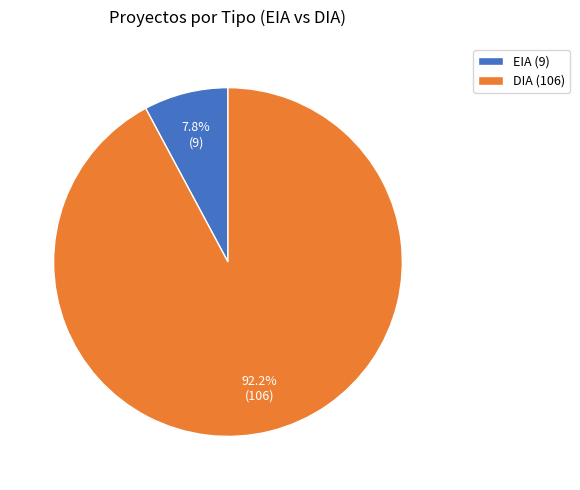

Between EIA and DIA, which is larger?

DIA